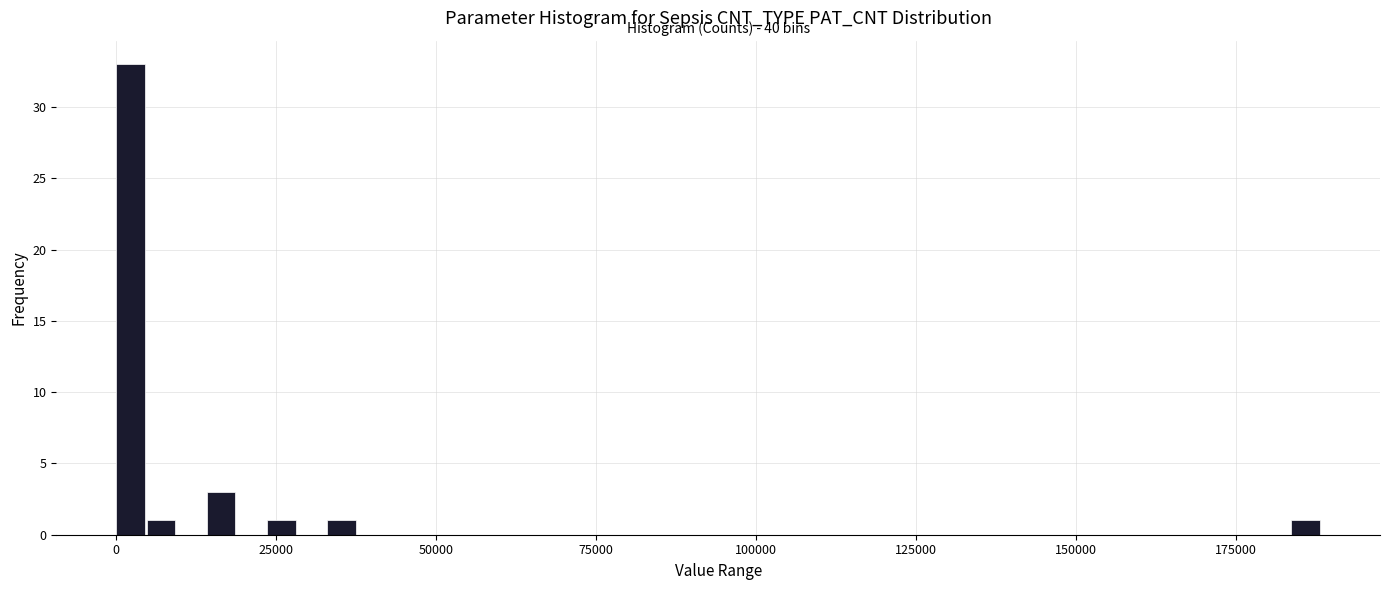

Read against the x-axis, roughly where is the centre of the tallest bar?

0